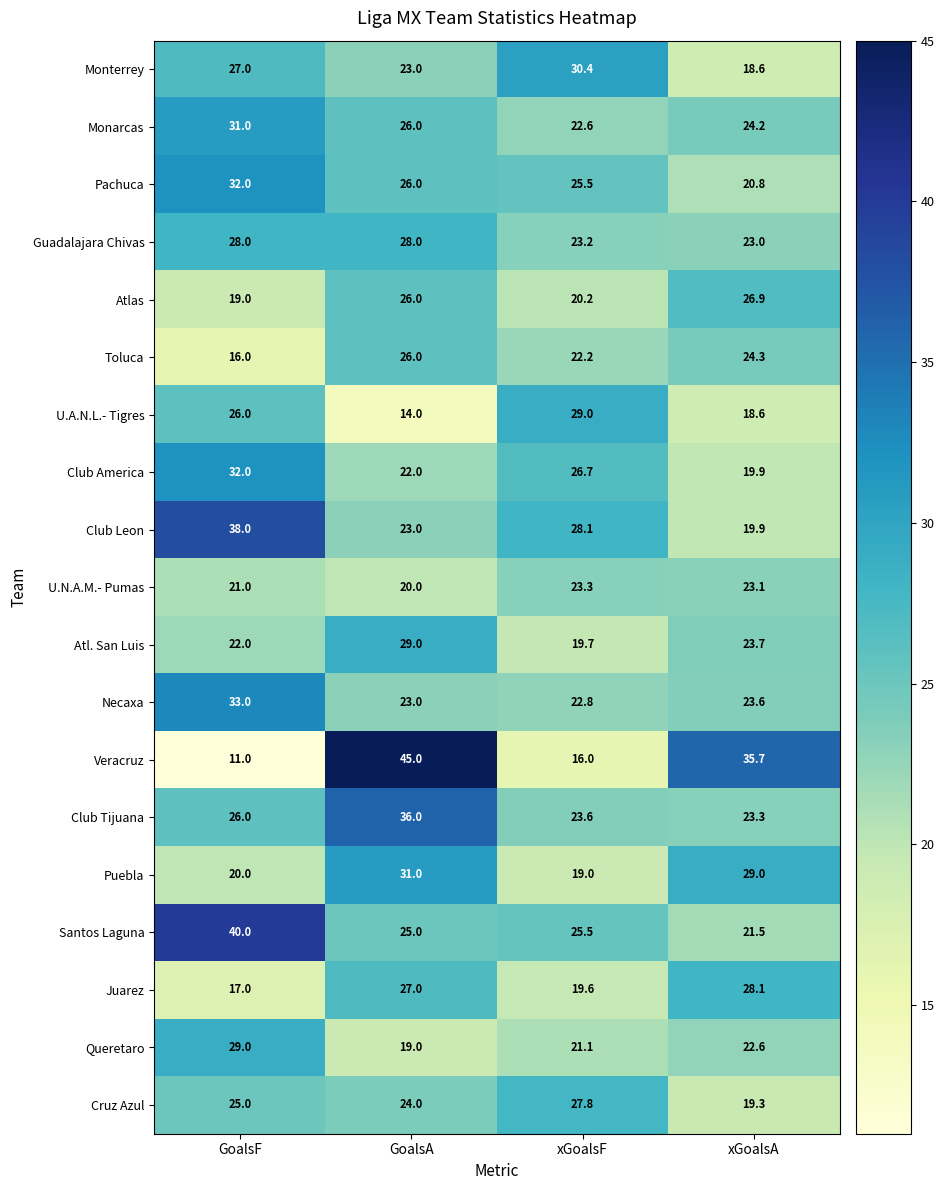

Rank the categories by Queretaro value from lowest to highest.

GoalsA, xGoalsF, xGoalsA, GoalsF